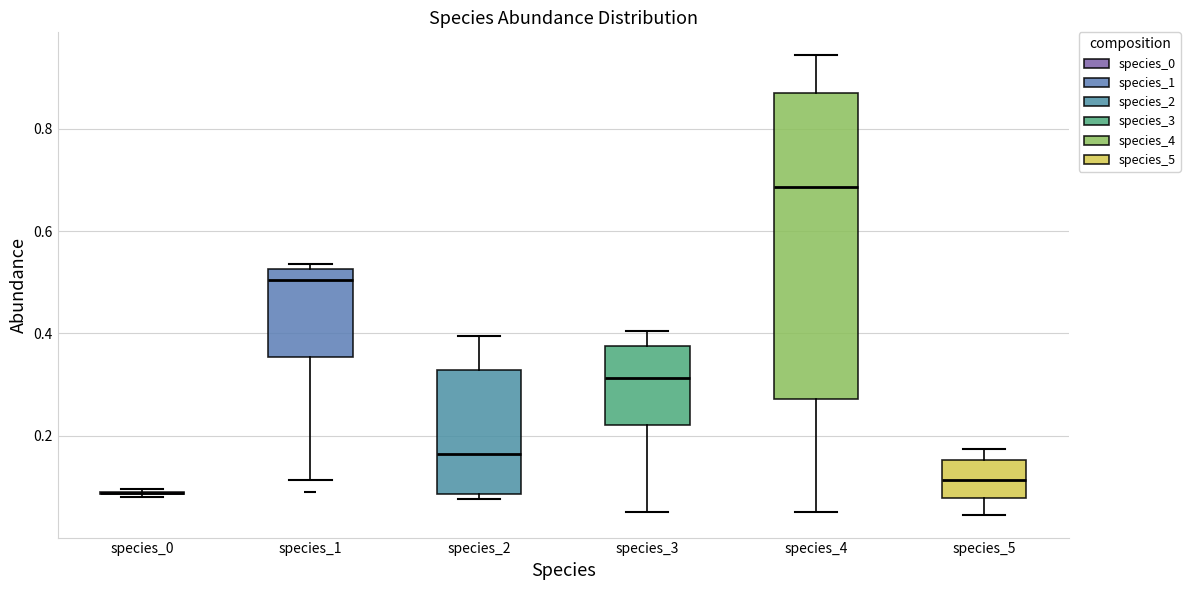

Reading left to right, transcribe this box plot: for each box, give where its median line is, the range the box spans, and where its two whiskers end, as read against the y-axis. The values are not printed on the chart, so give them approximately, as read against the axis.

species_0: box collapsed to a line at 0.08, whiskers 0.08 to 0.10
species_1: median 0.50, box 0.36 to 0.52, whiskers 0.12 to 0.54
species_2: median 0.16, box 0.08 to 0.32, whiskers 0.08 (just below the box's lower edge) to 0.40
species_3: median 0.32, box 0.22 to 0.38, whiskers 0.06 to 0.40
species_4: median 0.68, box 0.28 to 0.88, whiskers 0.06 to 0.94
species_5: median 0.12, box 0.08 to 0.16, whiskers 0.04 to 0.18